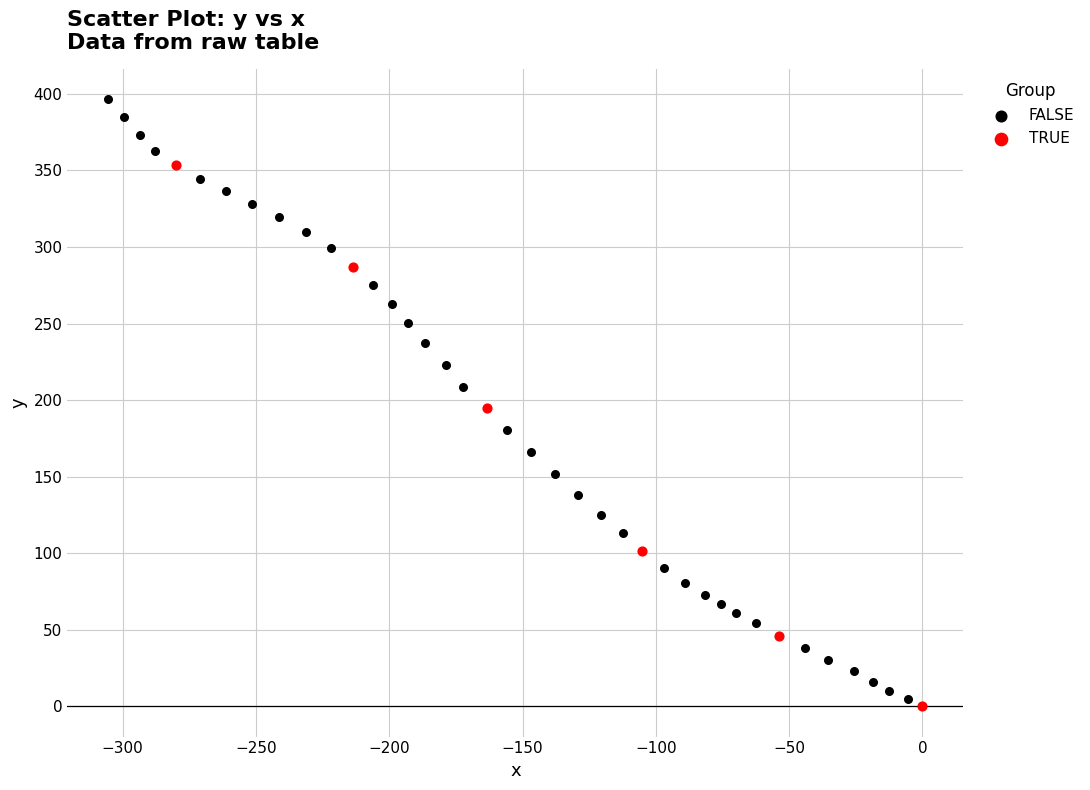

Which series contains the highest Y value?

FALSE